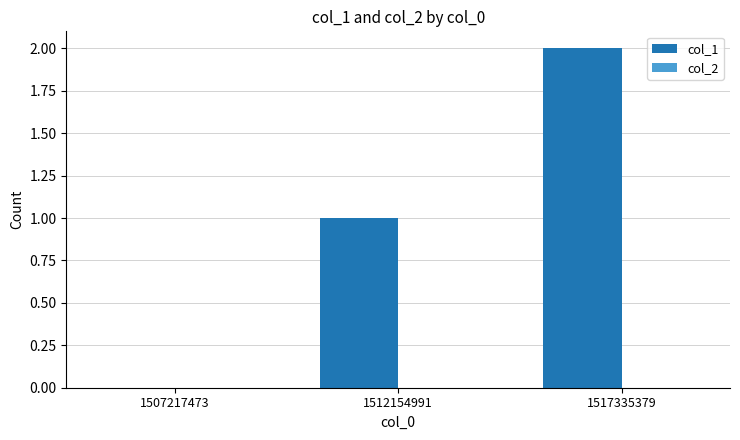

How many series are shown in this chart?

1